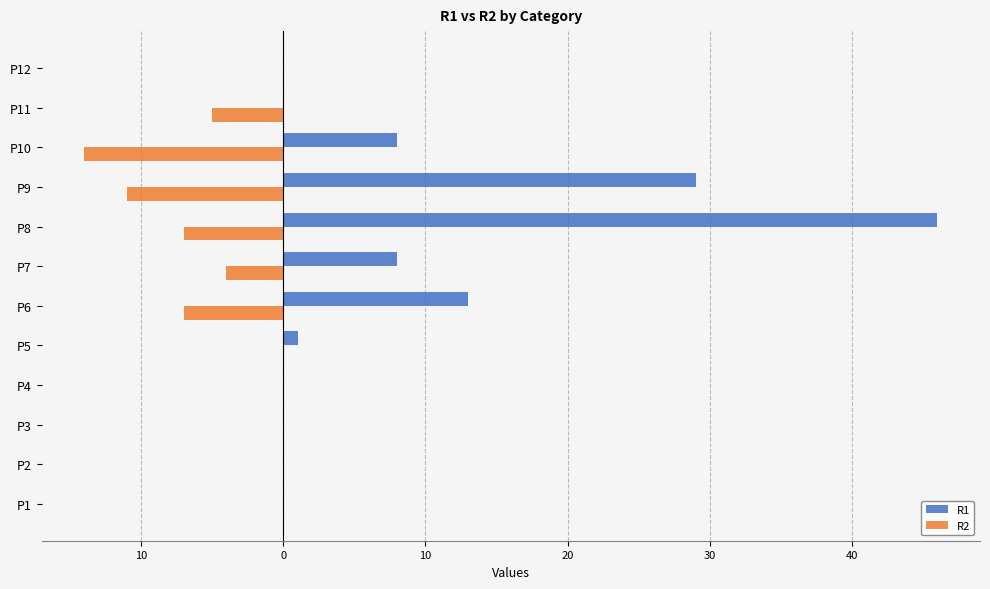

What are all the series names shown in the legend?

R1, R2